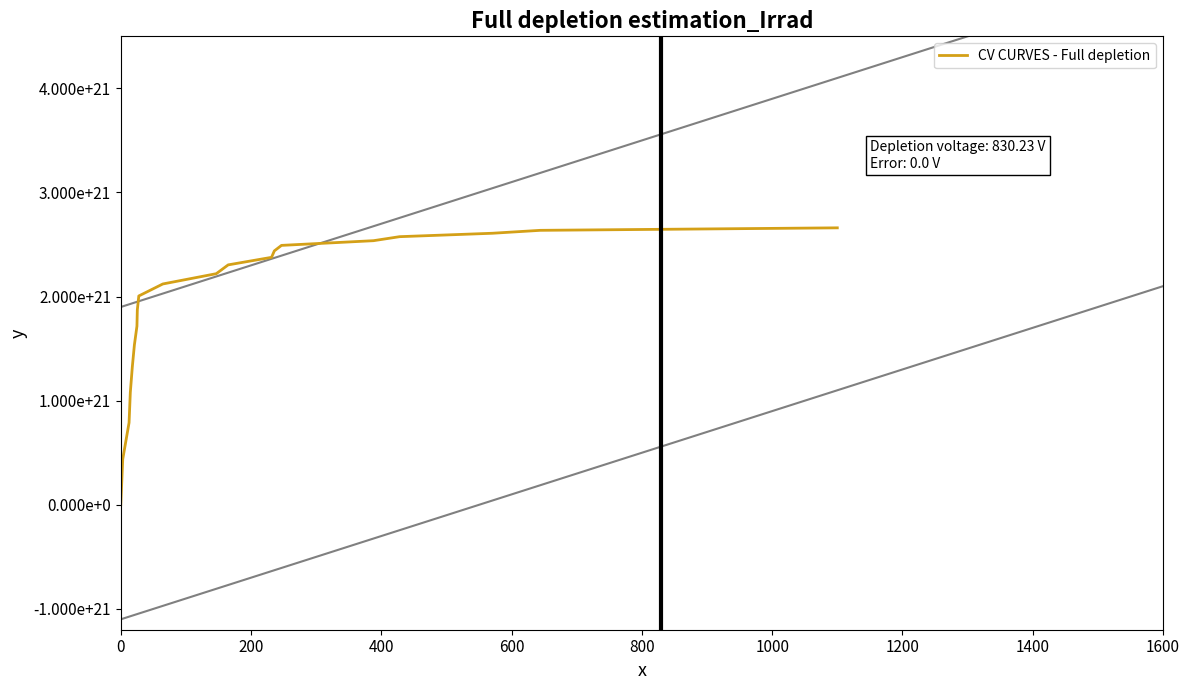

How many data points are above 2220012384534489989120?

9